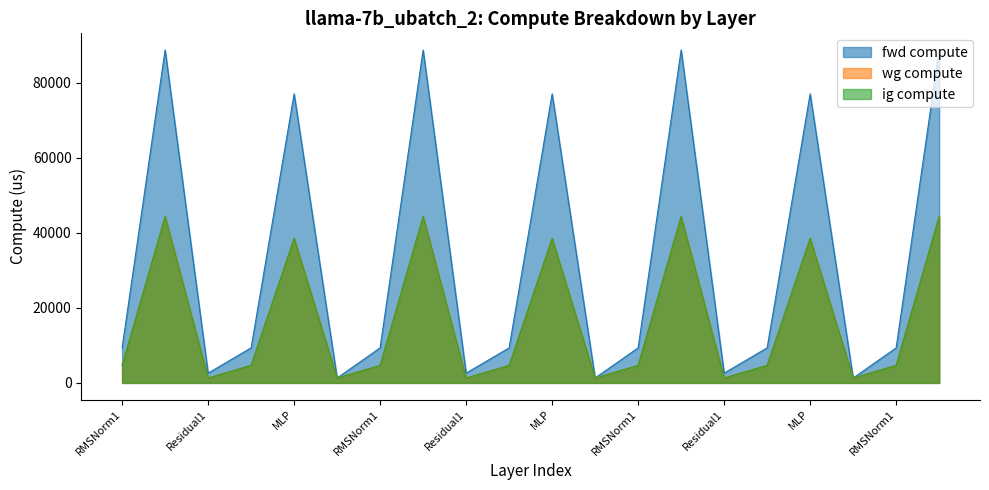

Which has a higher value, Residual2 or Residual1?

Residual1